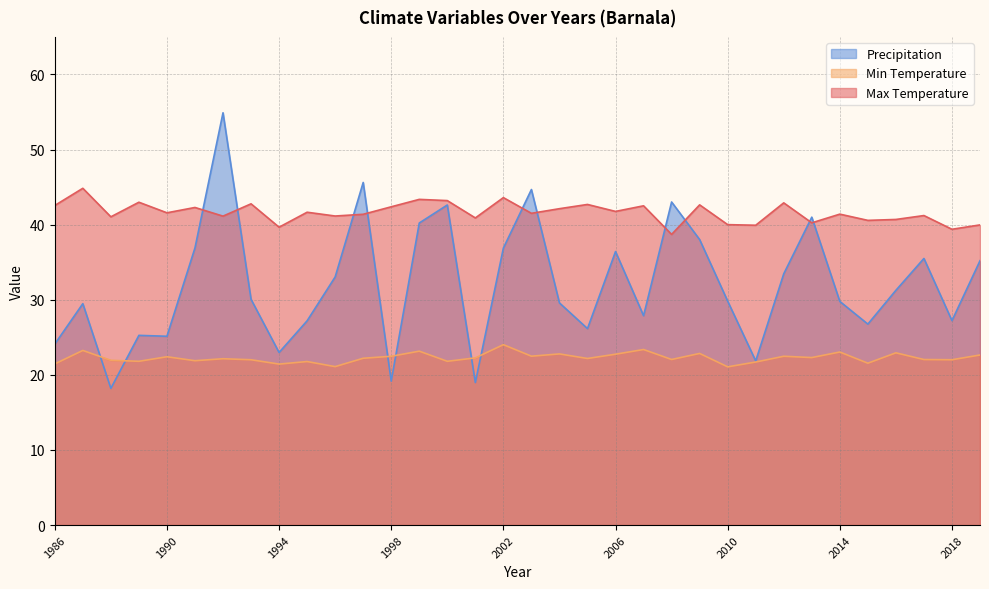

Which has a higher value, 1994 or 2019?

2019